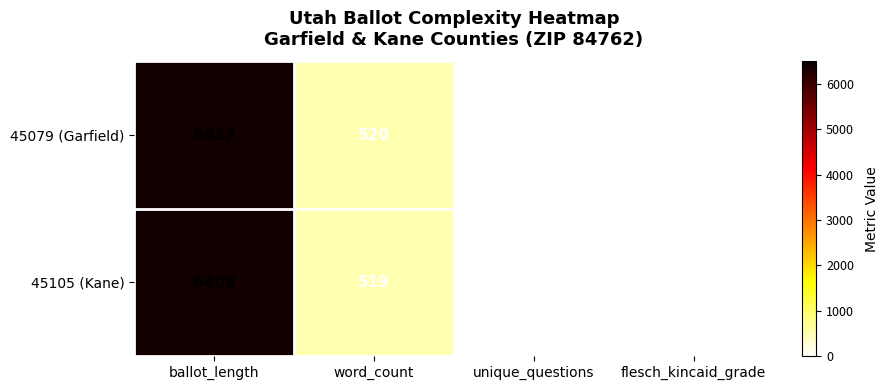

True or false: 45079 (Garfield) has a value of 820 at word_count.

False